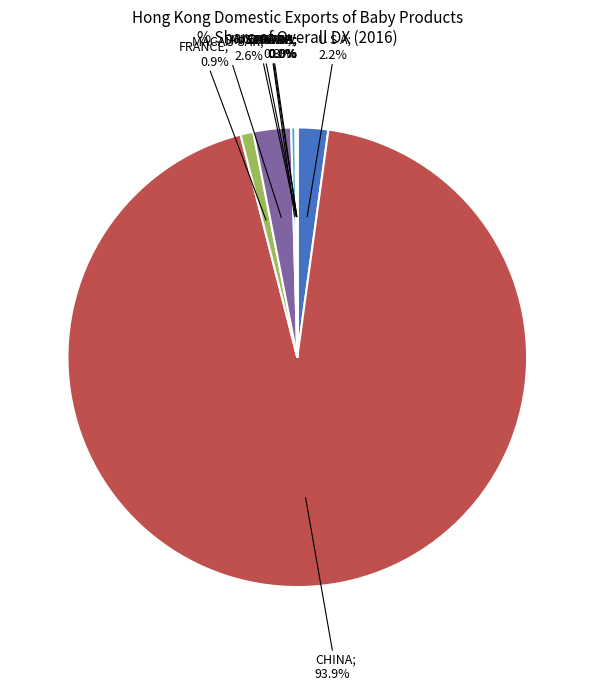

Does any single category account for the majority?

Yes